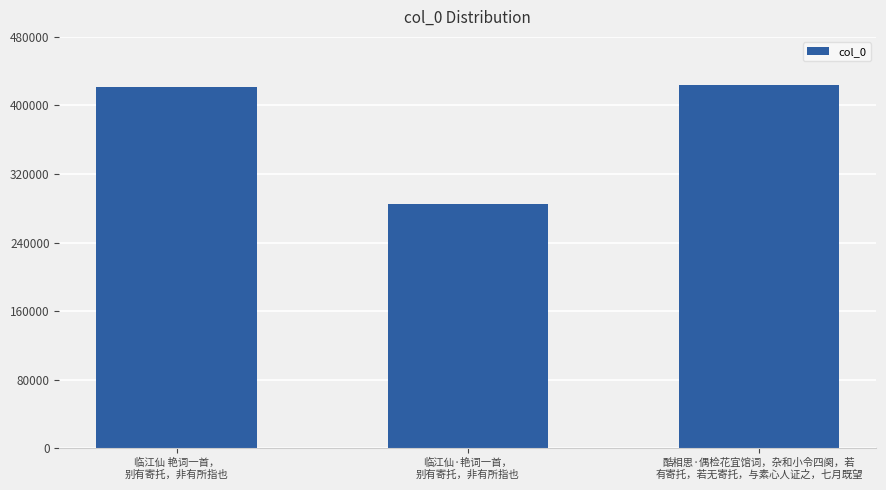

Reading left to right, extract all data points from this chart.

临江仙 艳词一首，
别有寄托，非有所指也=421540	临江仙·艳词一首，
别有寄托，非有所指也=285370	酷相思·偶检花宜馆词，杂和小令四阕，若
有寄托，若无寄托，与素心人证之，七月既望=423500